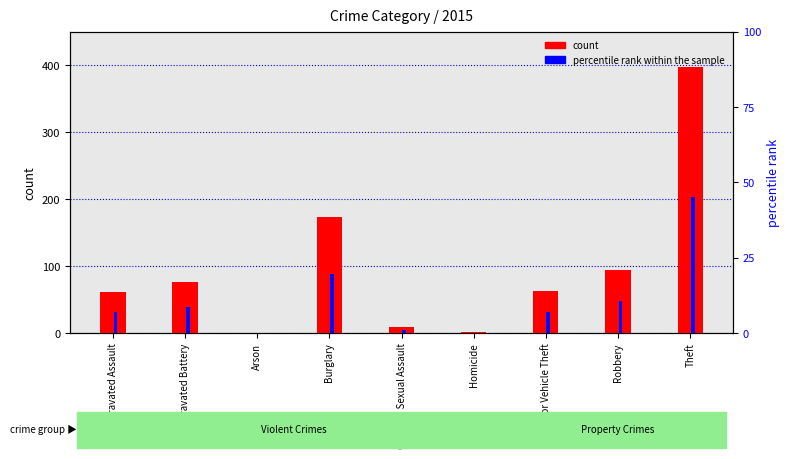

Are the bars horizontal?

No